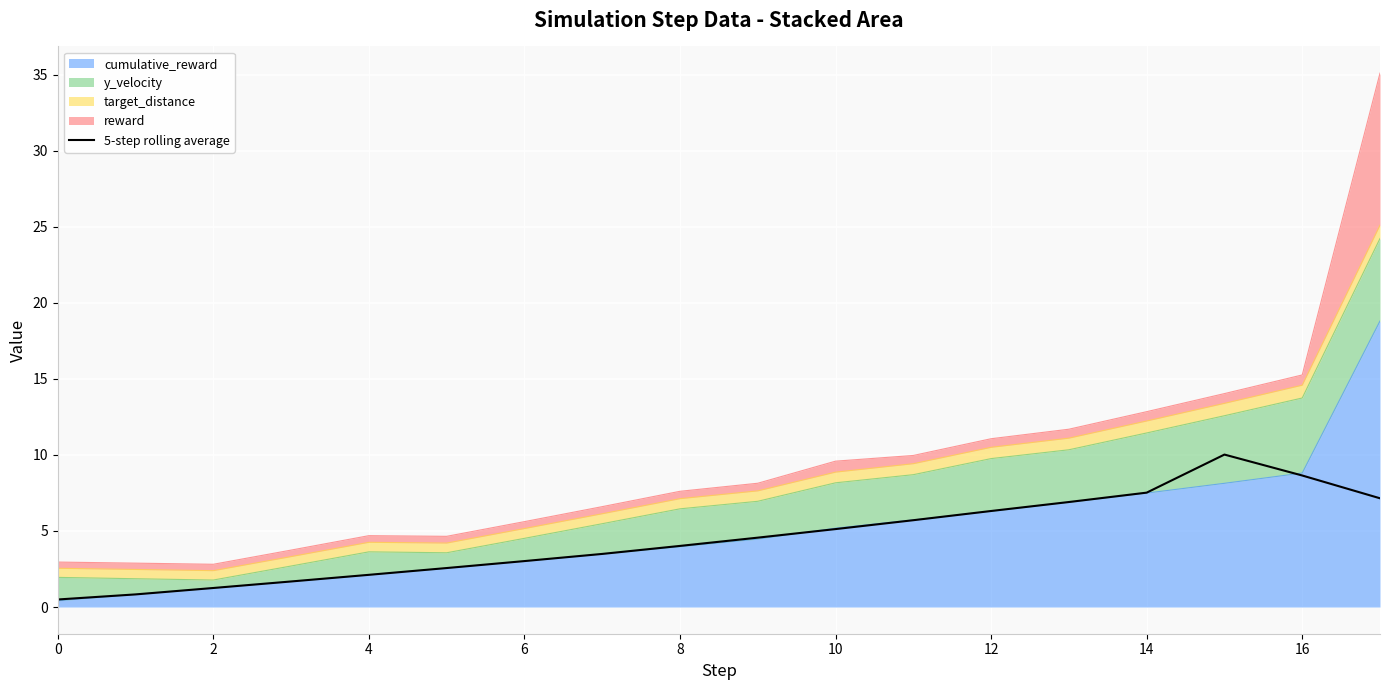

How many points are higher than both their immediate neighbors (excluding endpoints)?

1